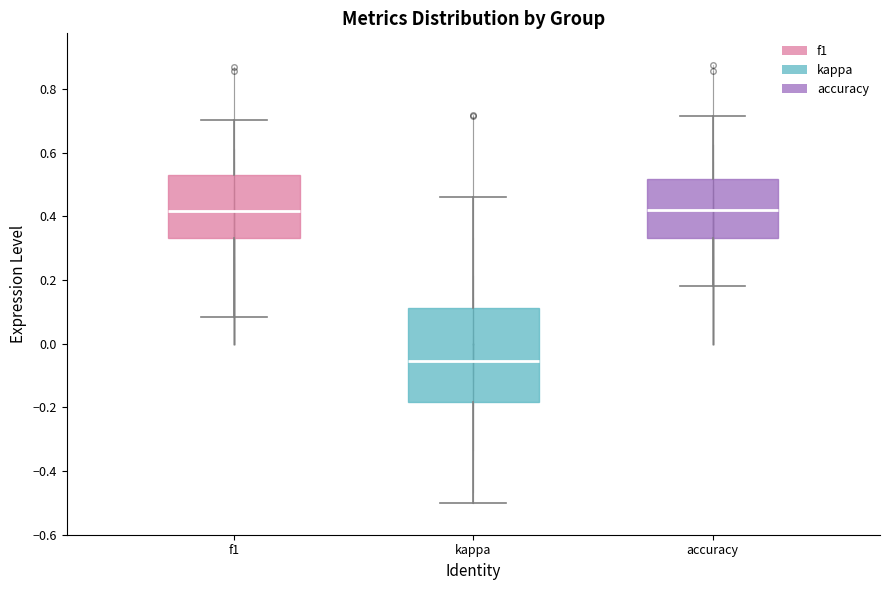

Where is the upper edge of the box for accuracy on the y-axis? The values are not printed on the chart, so give them approximately, as read against the axis.

0.52